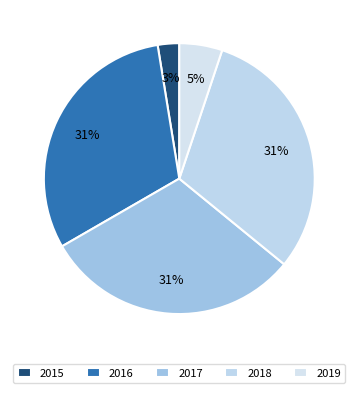

To the nearest percent, what portion does 2017 represent?

31%